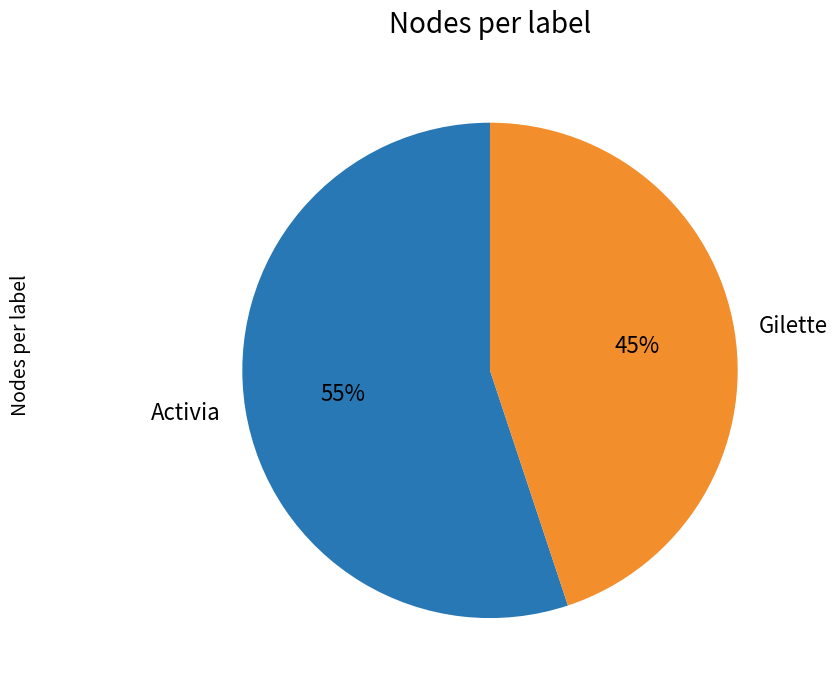

Which has a higher value, Activia or Gilette?

Activia